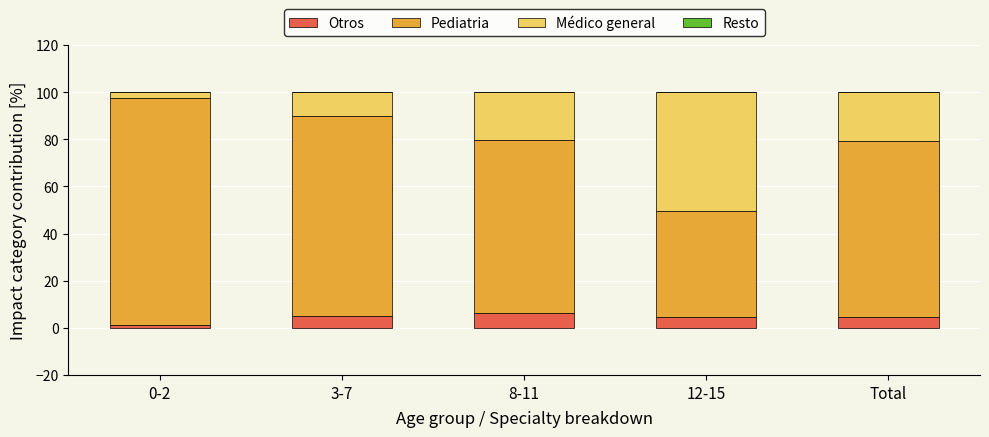

What is the total value across all series at 12-15?

100.0